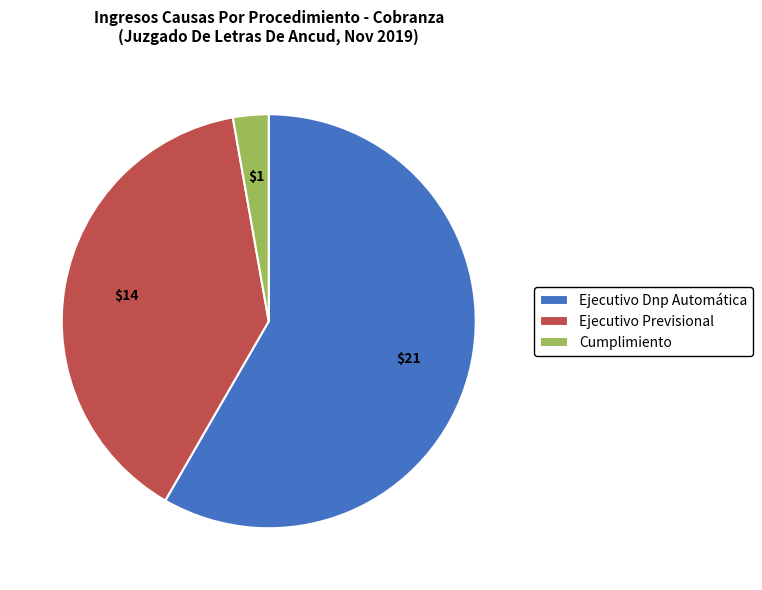

Between Ejecutivo Previsional and Ejecutivo Dnp Automática, which is larger?

Ejecutivo Dnp Automática